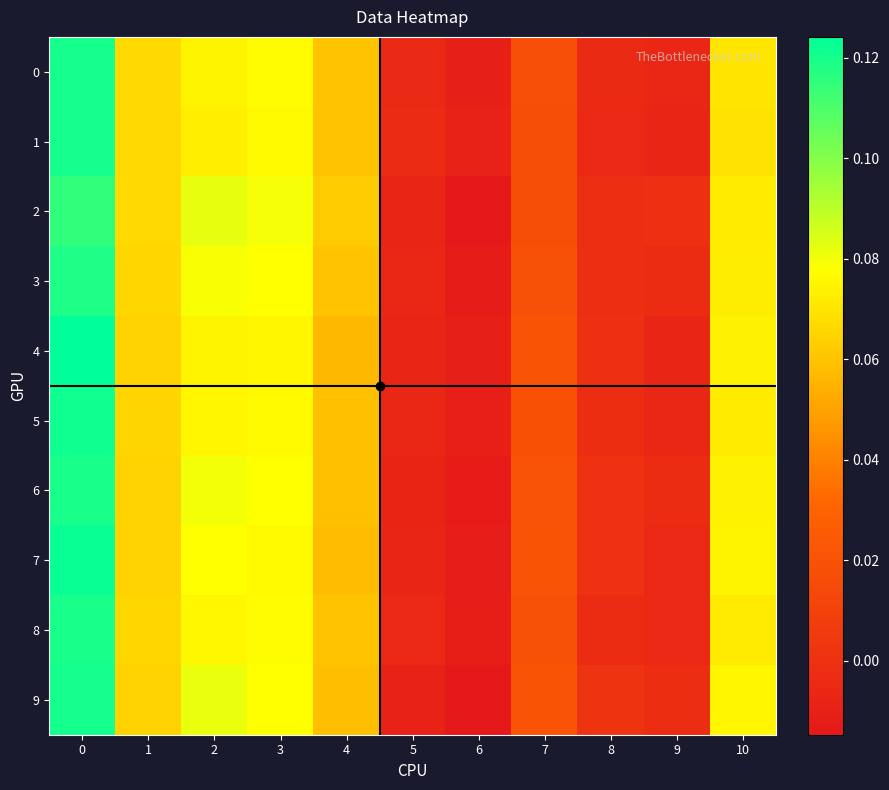

Which series has the largest total across all categories?

row_9